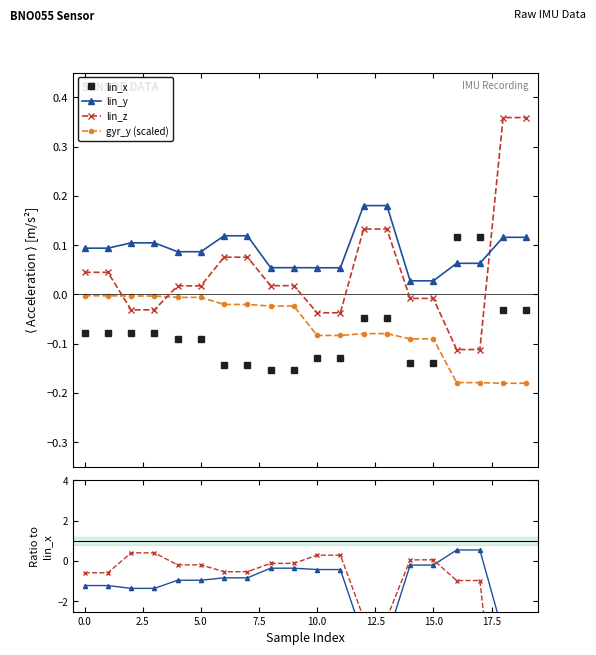

True or false: gyr_y (scaled) and lin_y cross at least once.

False